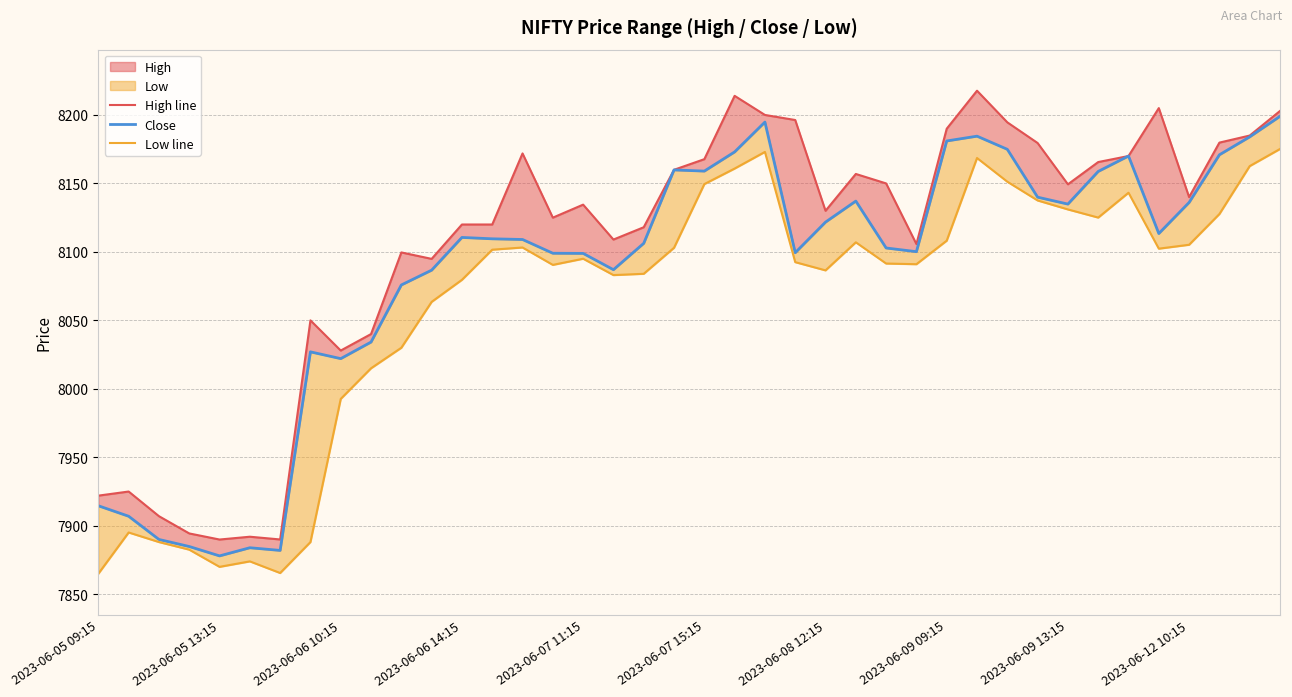

Where does the High line series first go above 8140?

14